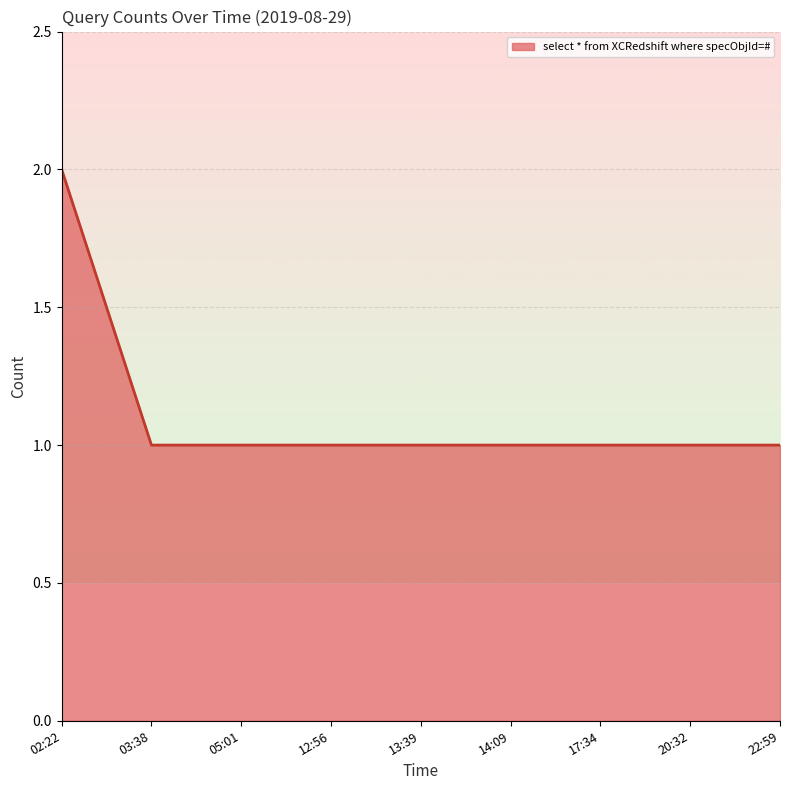

How many values are between 1 and 2?

9